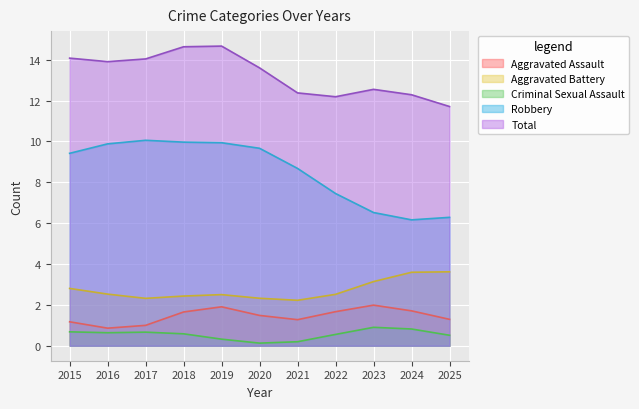

What is the greatest value displayed?

14.7